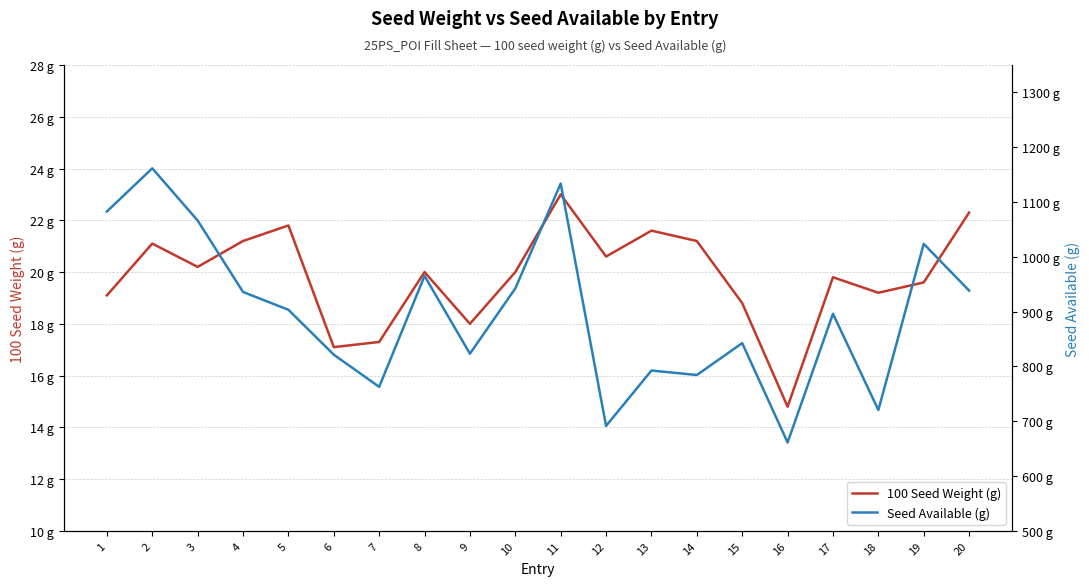

How many interior local valleys does the 100 Seed Weight (g) series have?

6